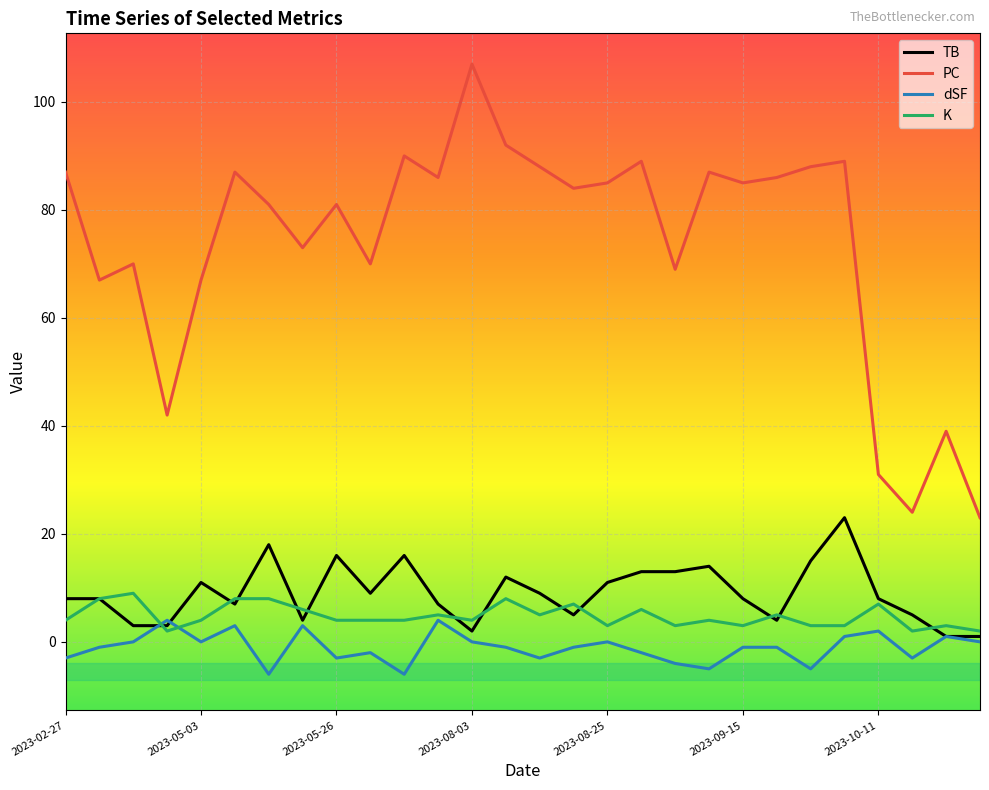

Which series has the largest range (max minus min)?

PC